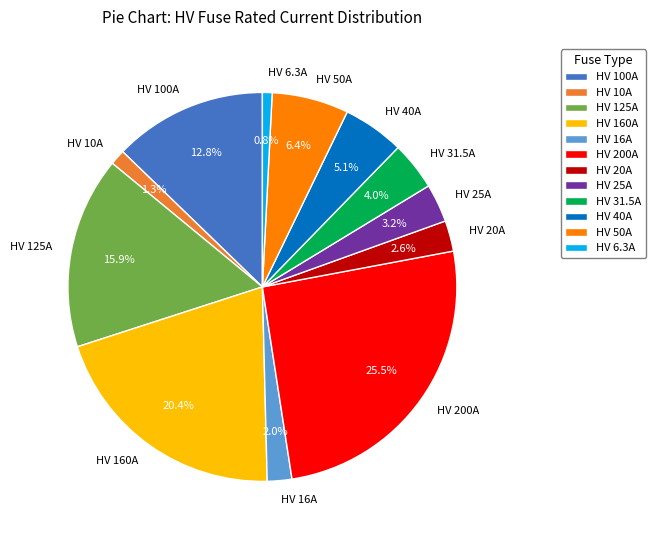

Is there a majority slice in this chart?

No